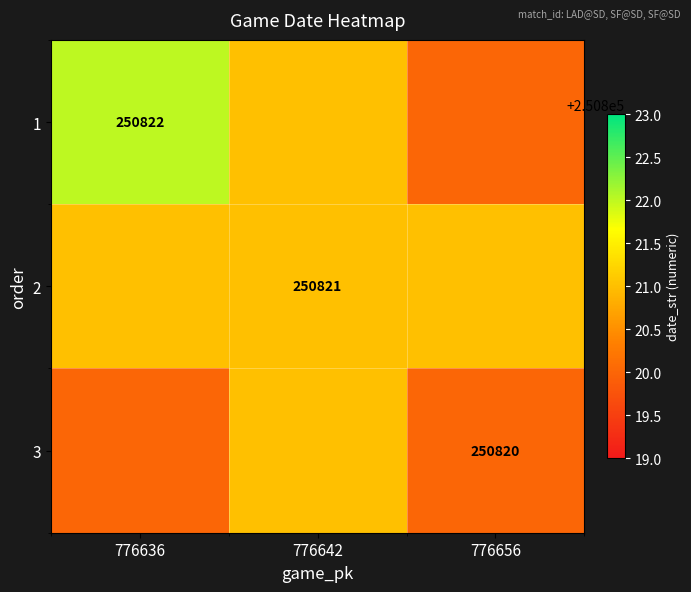

The value of 3 at 776656 is 69350. True or false?

False